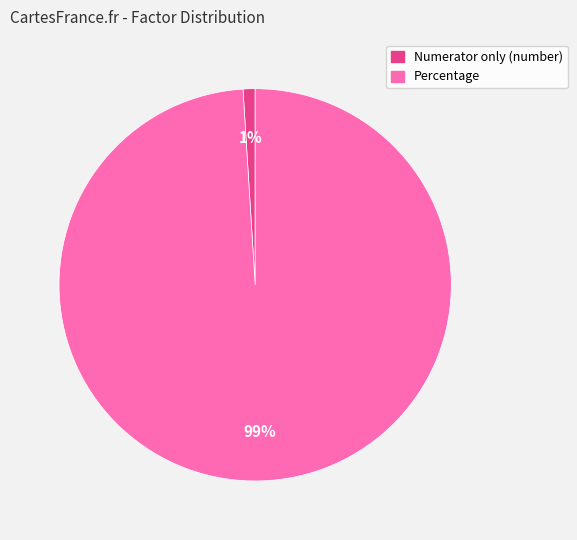

How many slices are in this pie chart?

2